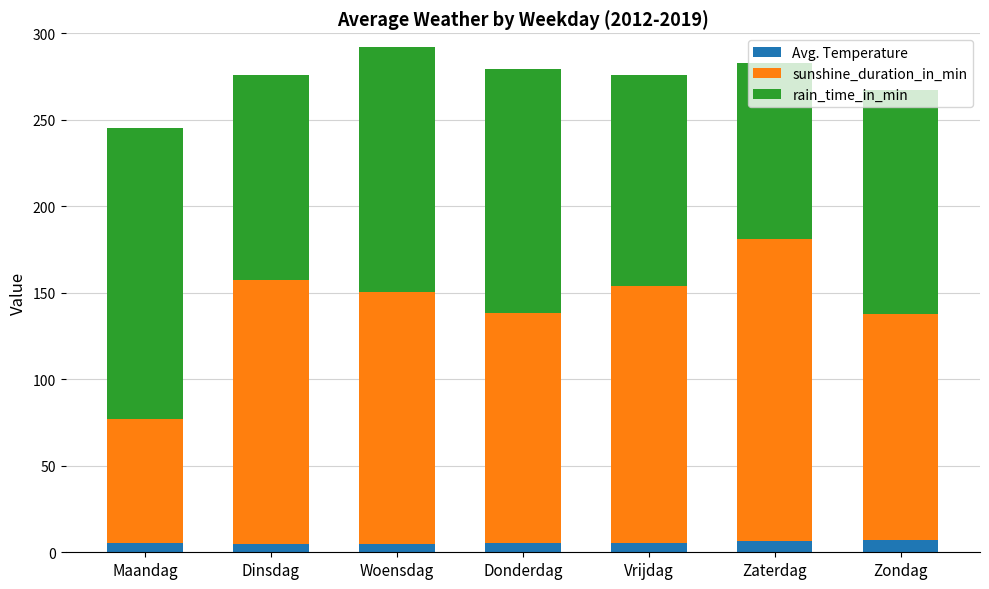

What is the total value across all series at Zaterdag?

282.5